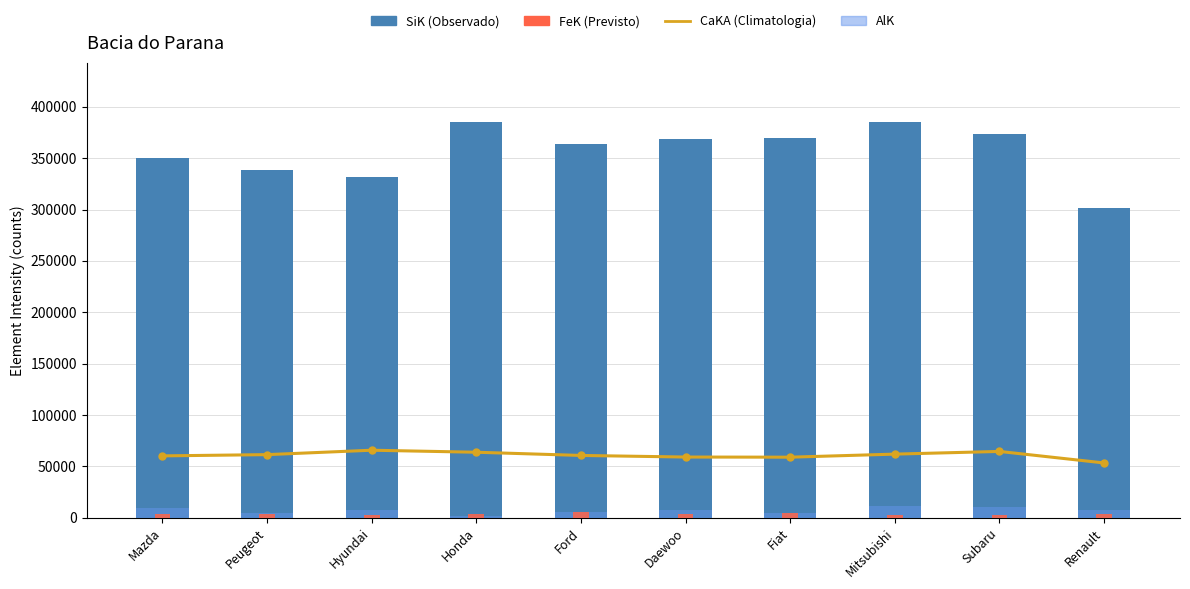

Reading left to right, transcribe all the data shown in this chart.

CaKA: 60282.8	61499.7	65791.5	63826.5	60708.0	59157.0	59019.3	61998.0	64612.0	53405.3
SiK: 350127.5	338517.3	331524.7	384993.5	363598.2	368228.3	369611.3	384808.0	373938.7	301087.7
AlK: 9242.8	4725.0	7581.8	2121.5	6029.0	7322.0	4824.7	11614.0	10381.7	7566.0
FeK: 3591.2	4177.0	2929.7	3573.8	5939.2	3467.0	5117.7	2712.0	2281.0	3352.3